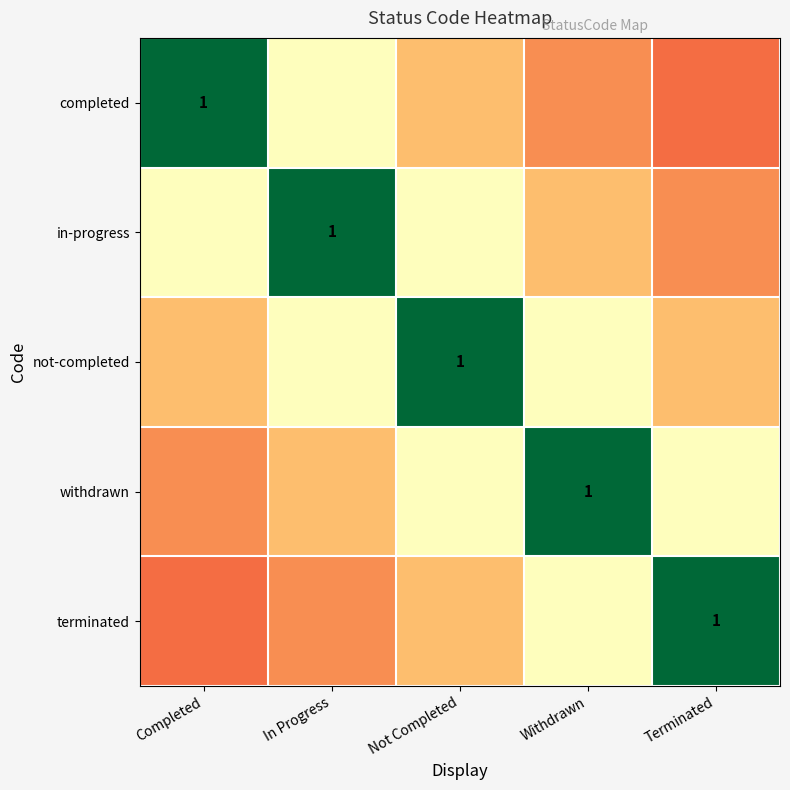

List the labels in order of not-completed value, smallest first.

Completed, Terminated, In Progress, Withdrawn, Not Completed